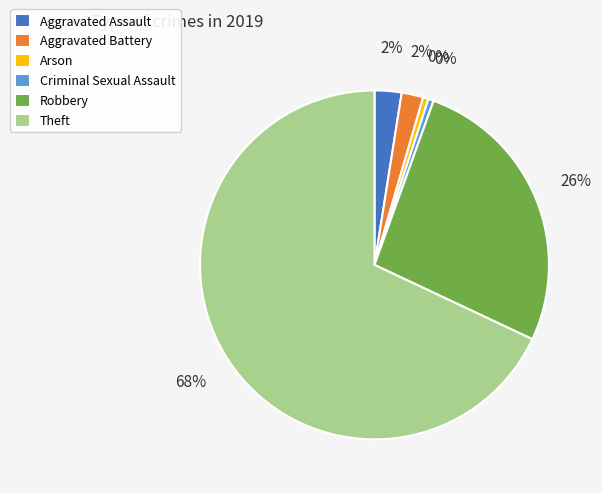

Does Theft represent more than half of the total?

Yes